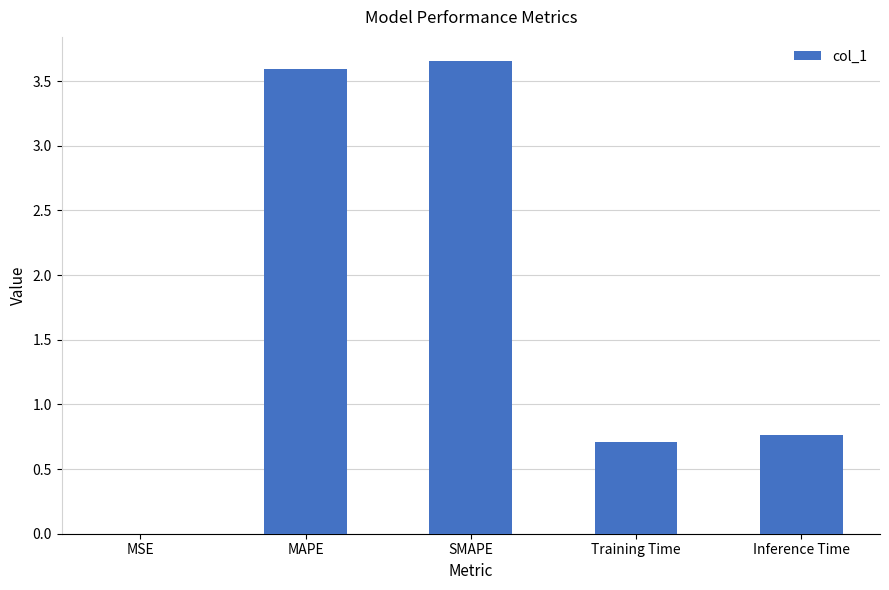

Is it true that the value at MAPE is 3.6?

True